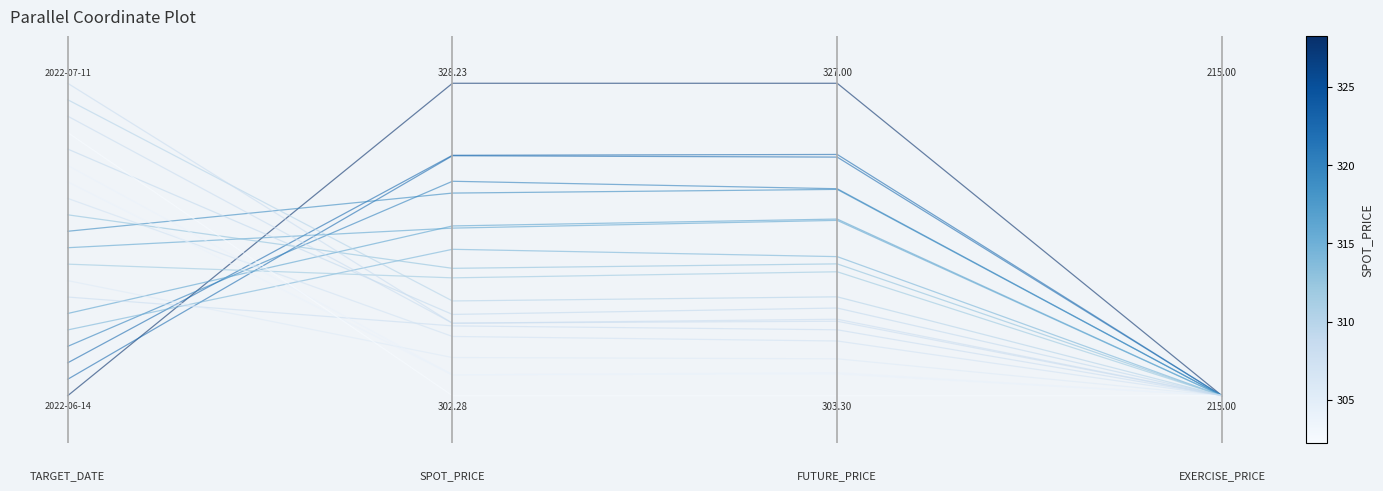

Count the number of data series in this chart.

1